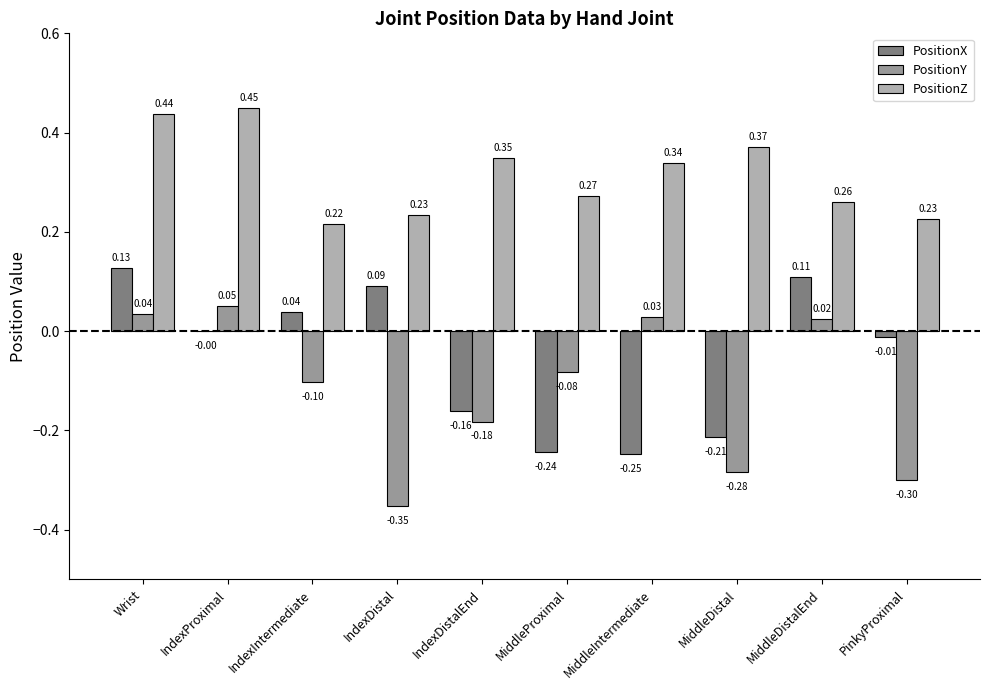

Reading left to right, extract all data points from this chart.

PositionX: 0.1	-0.0	0.0	0.1	-0.2	-0.2	-0.2	-0.2	0.1	-0.0
PositionY: 0.0	0.1	-0.1	-0.4	-0.2	-0.1	0.0	-0.3	0.0	-0.3
PositionZ: 0.4	0.5	0.2	0.2	0.3	0.3	0.3	0.4	0.3	0.2